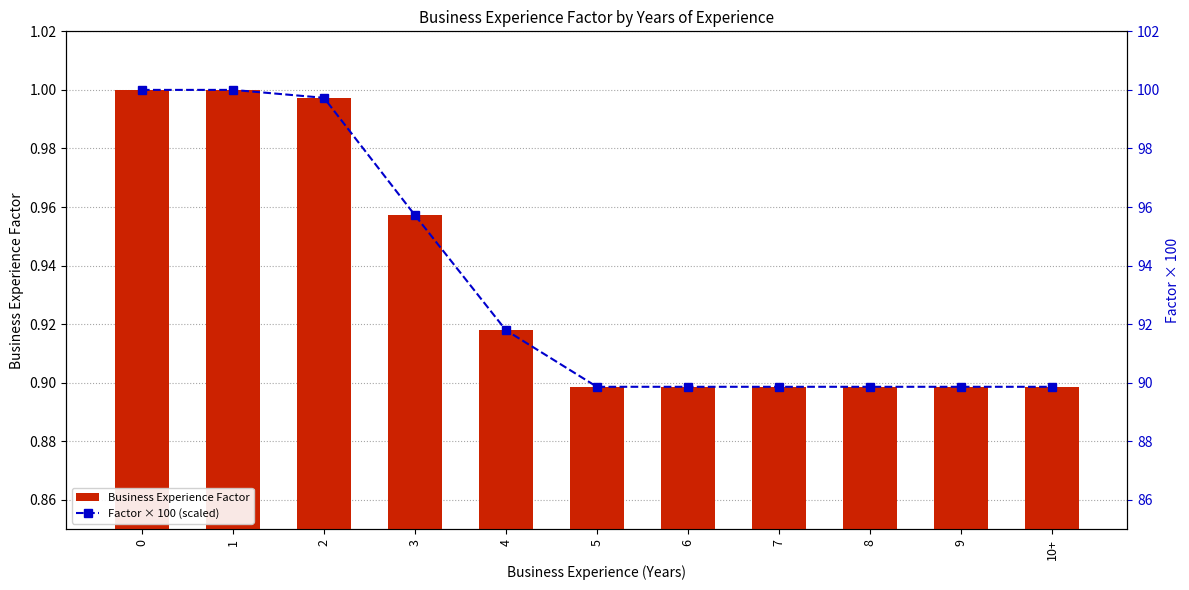

At 6, list the series in order from smallest to largest.

Business Experience Factor, Factor × 100 (scaled)